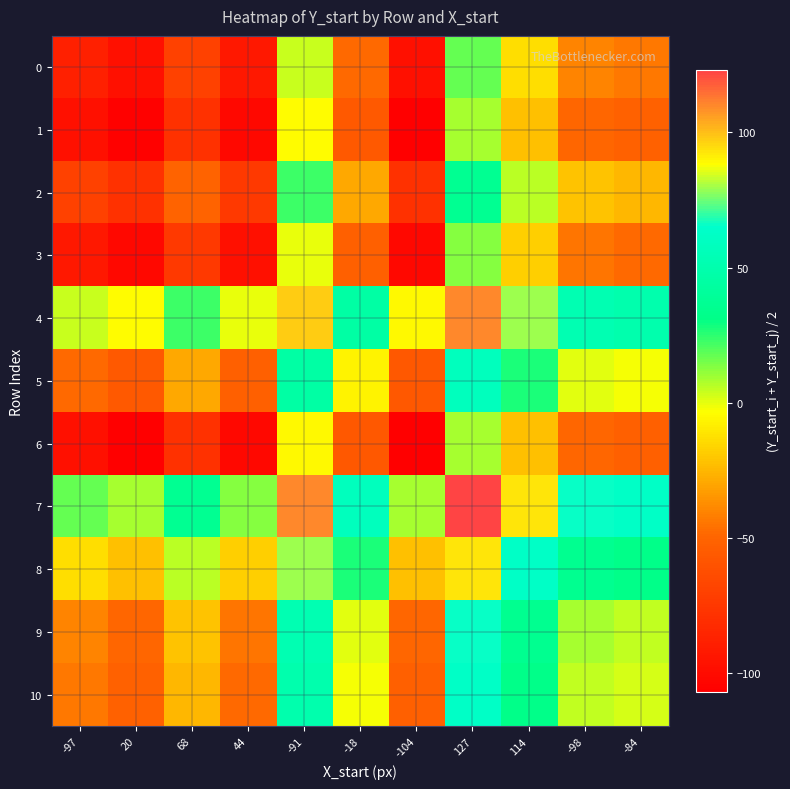

Which series has the largest total across all categories?

7